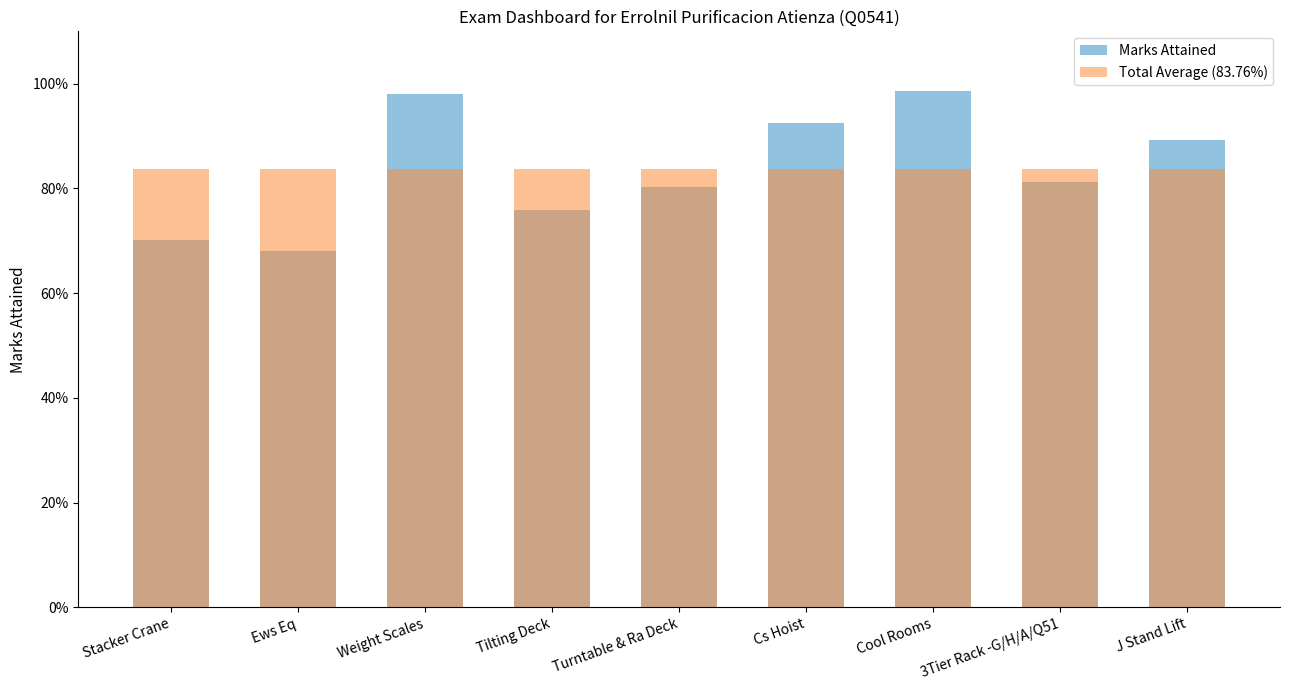

Is it true that Marks Attained equals 0.2 at Stacker Crane?

False